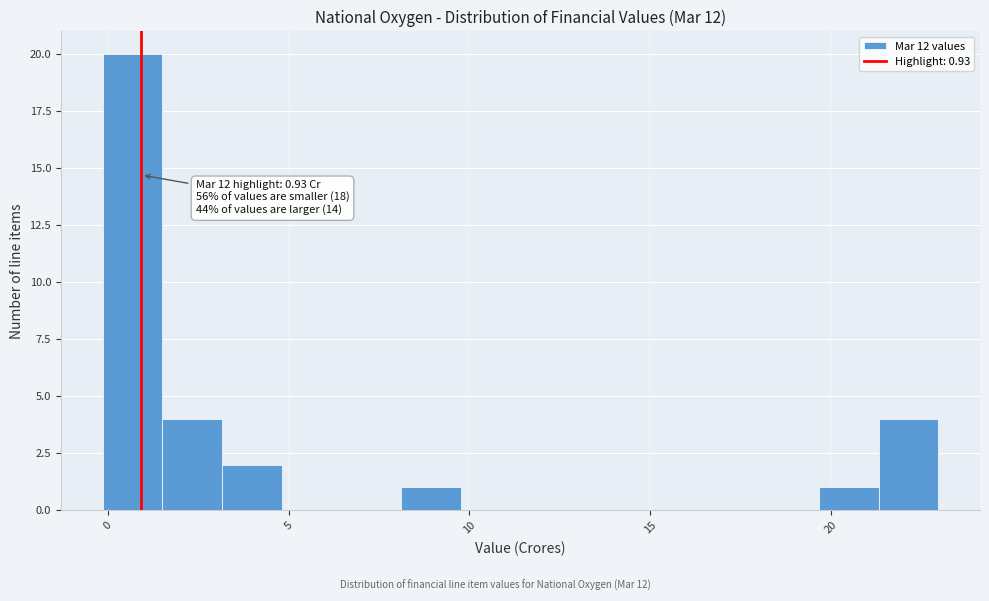

Read against the x-axis, roughly where is the centre of the tallest bar?

0.5